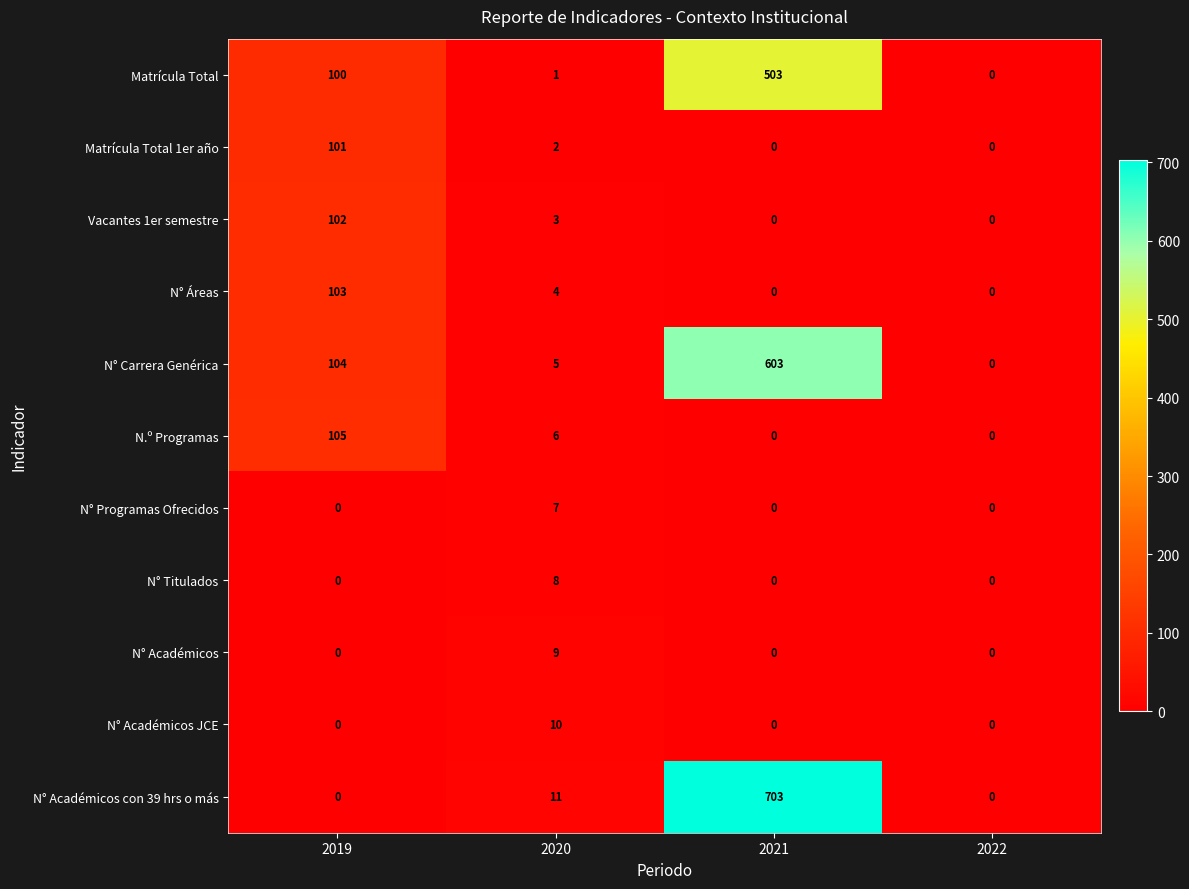

At how many categories does at least one series exceed 364?

1